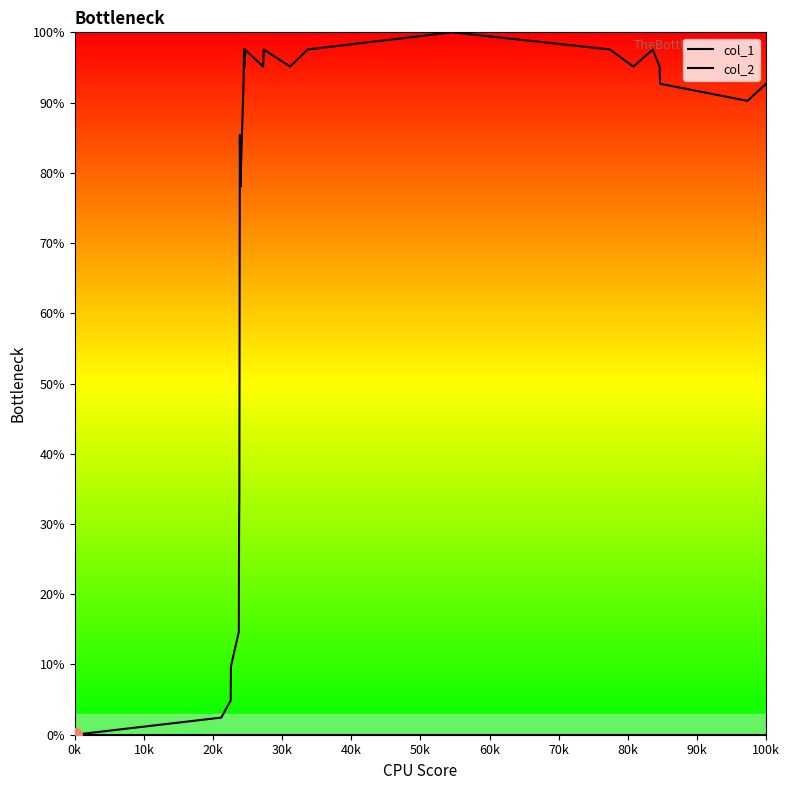

Which series has the widest spread of values?

col_1